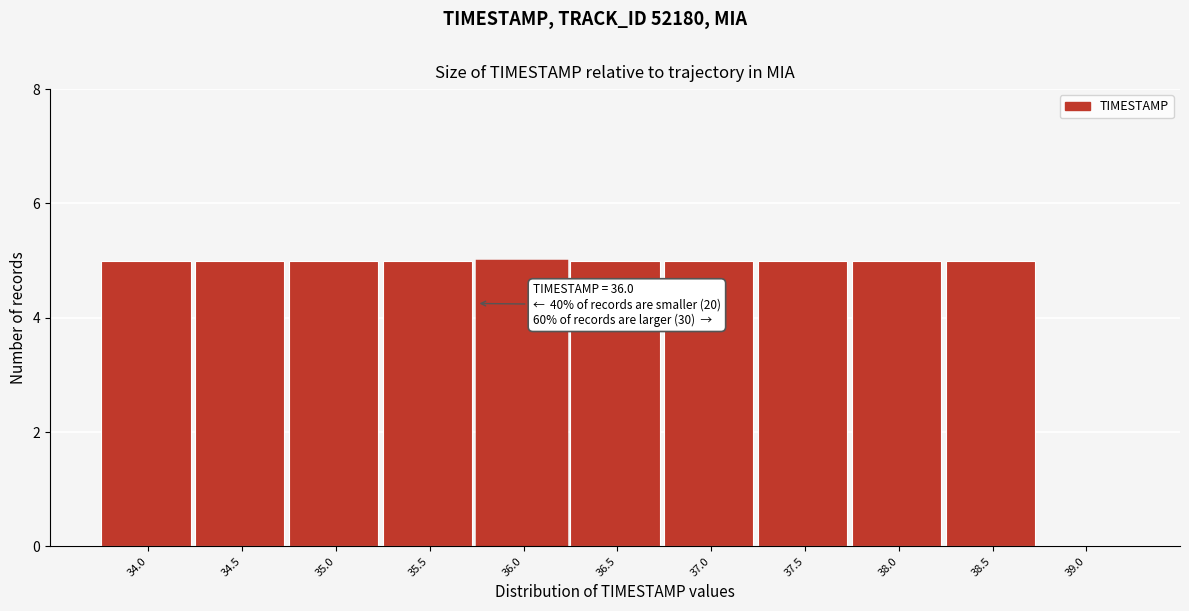

Reading left to right, list all the values displayed in this chart.

34.0=5	34.5=5	35.0=5	35.5=5	36.0=5	36.5=5	37.0=5	37.5=5	38.0=5	38.5=5	39.0=0